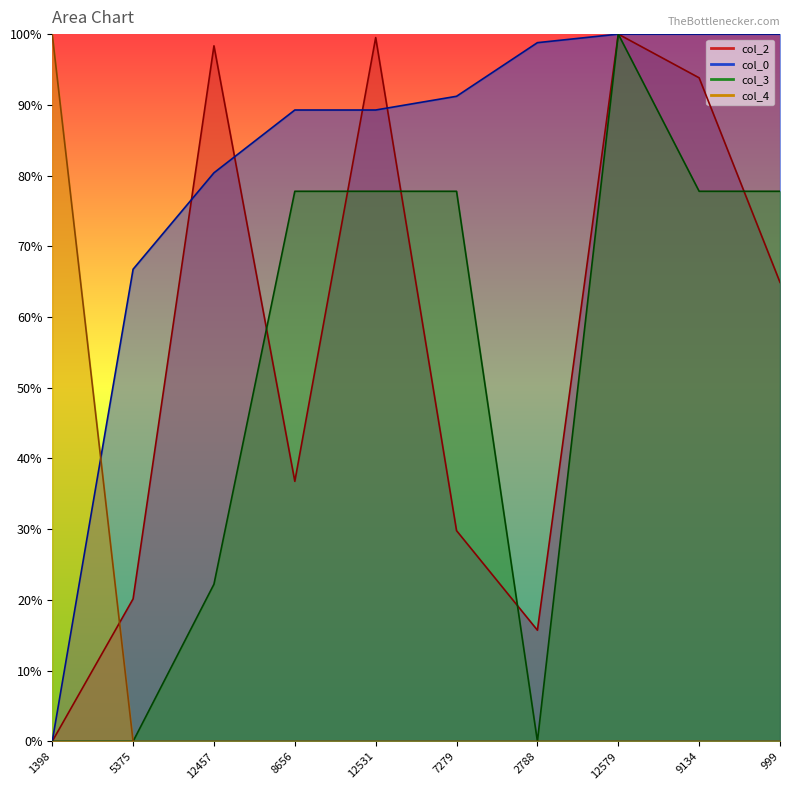

What are all the series names shown in the legend?

col_2, col_0, col_3, col_4